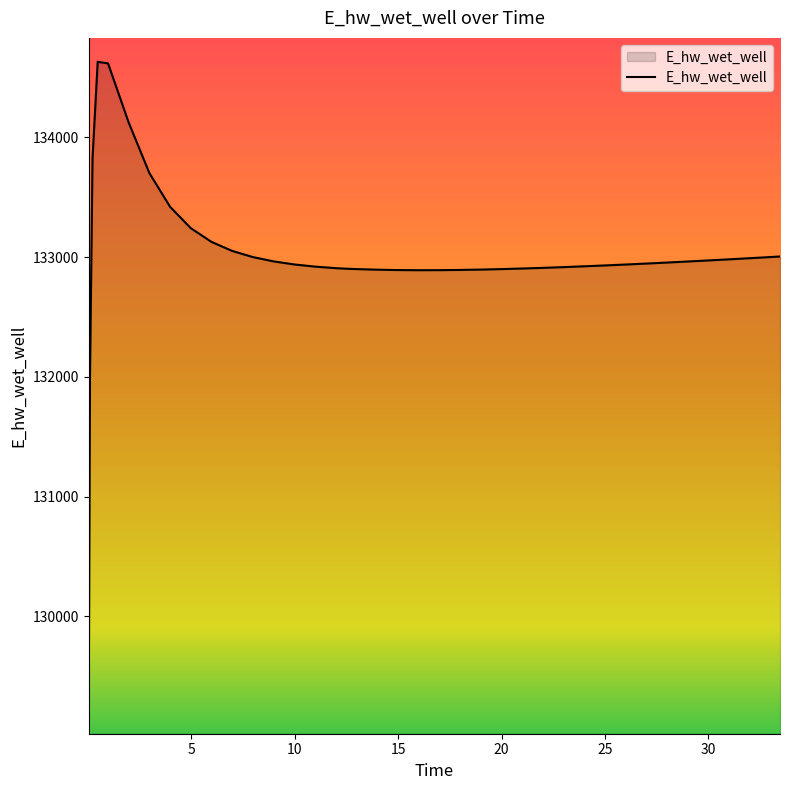

What is the difference between the maximum and minimum values?

5559.0